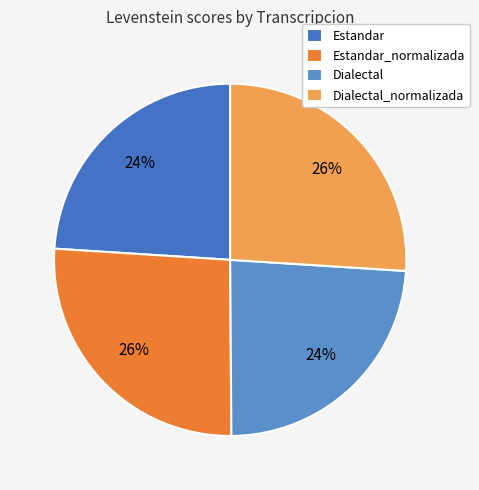

True or false: Dialectal_normalizada accounts for 26% of the total.

True